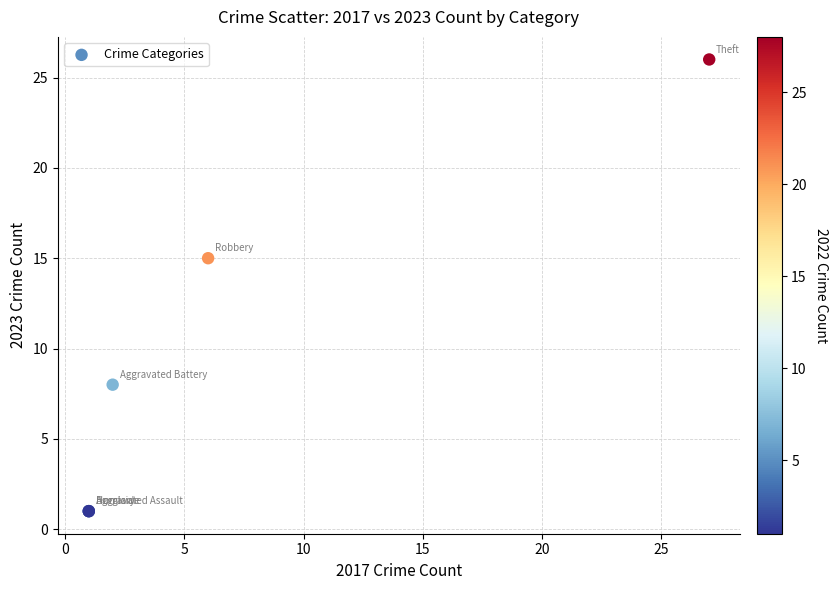

What Y value in the scatter plot is closest to 13?

15